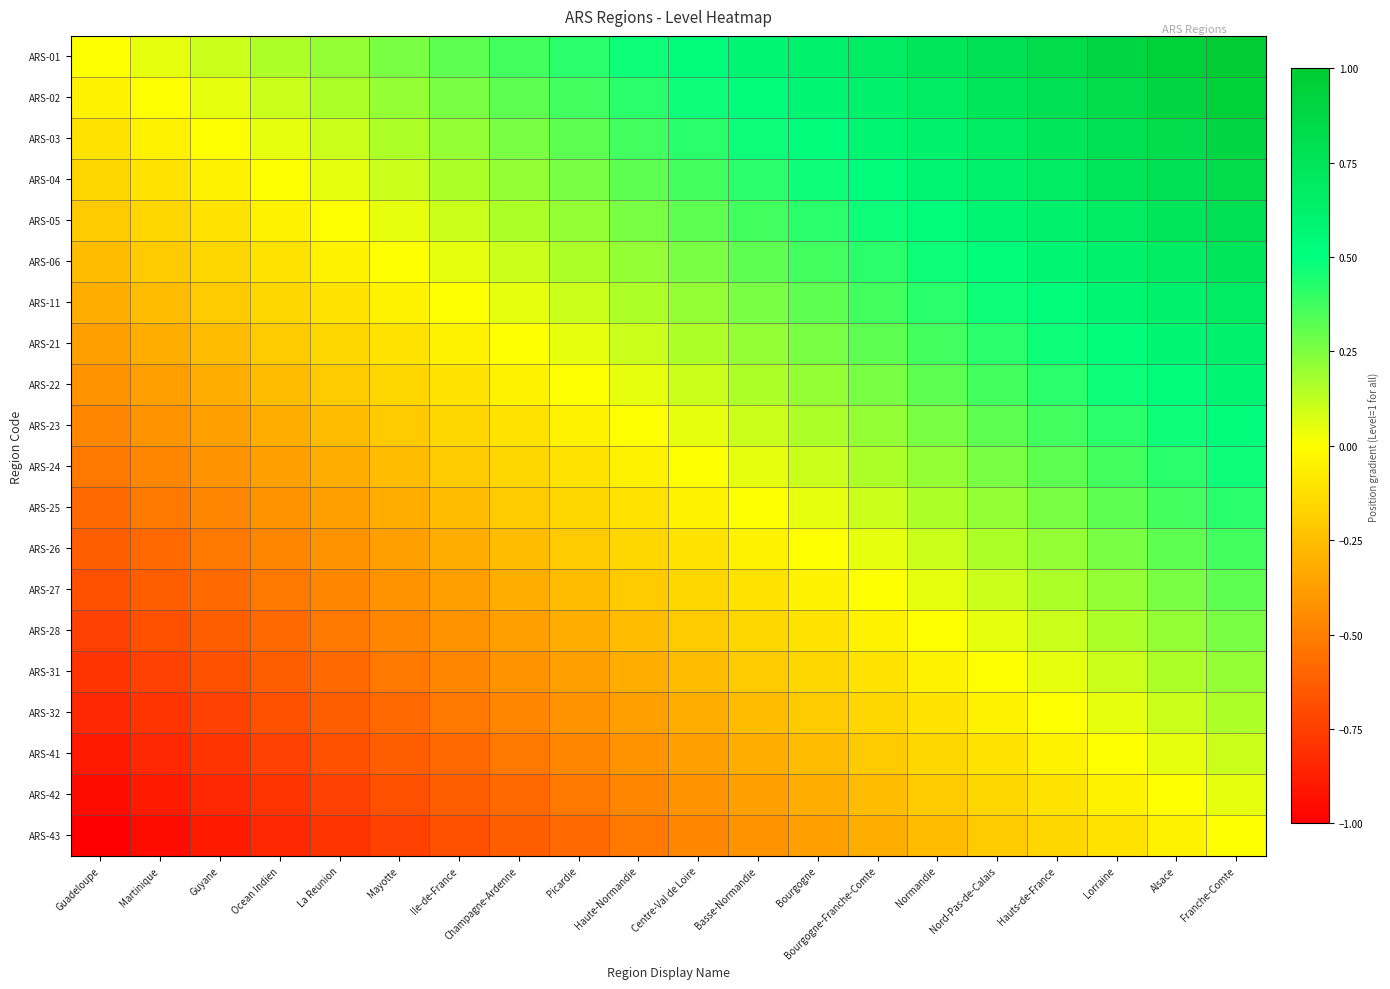

Between Picardie and Basse-Normandie, which is larger?

Basse-Normandie